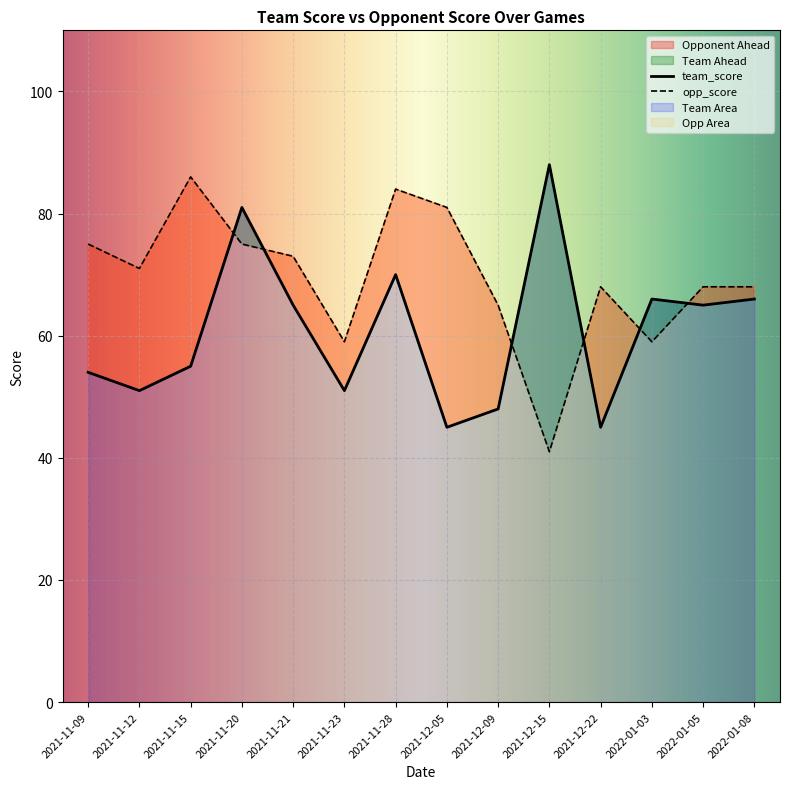

What is the sum of all opp_score values?

973